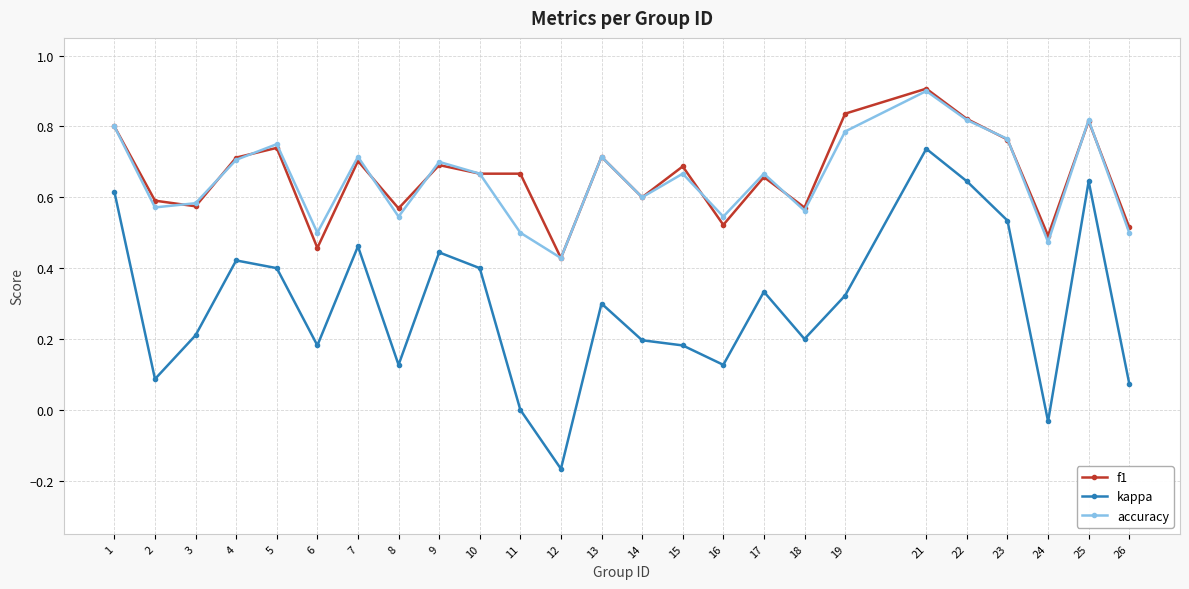

True or false: f1 and kappa cross at least once.

False